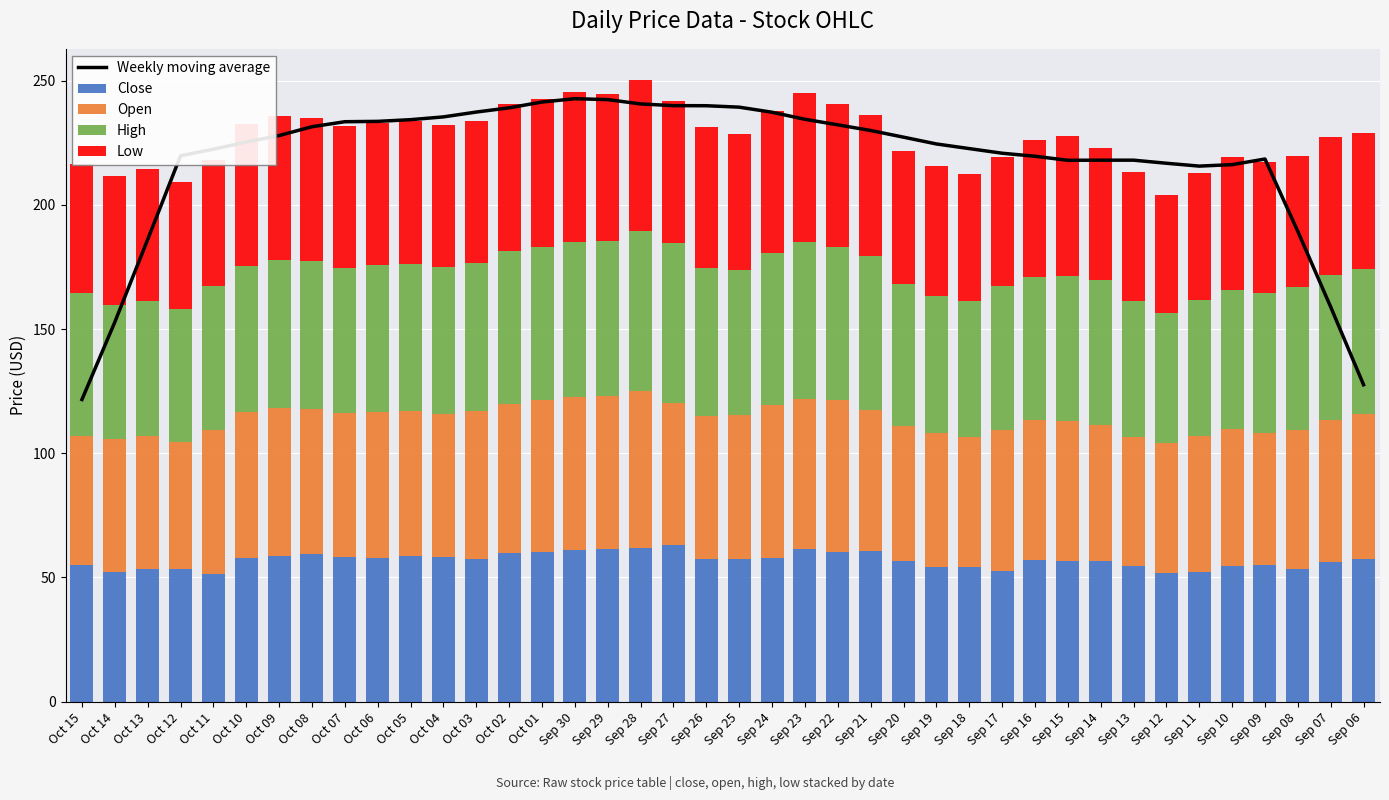

The Weekly moving average series shows 383.5 at Oct 08. True or false?

False